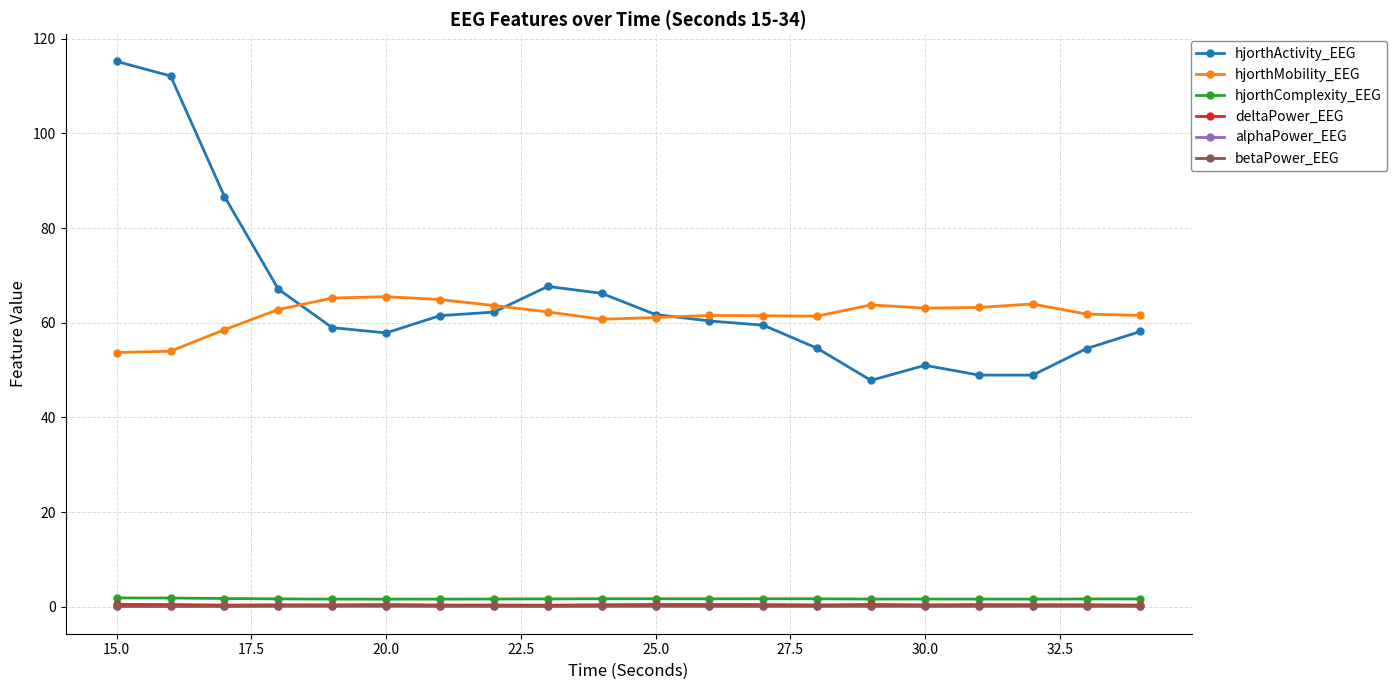

True or false: alphaPower_EEG and hjorthMobility_EEG intersect in this chart.

False